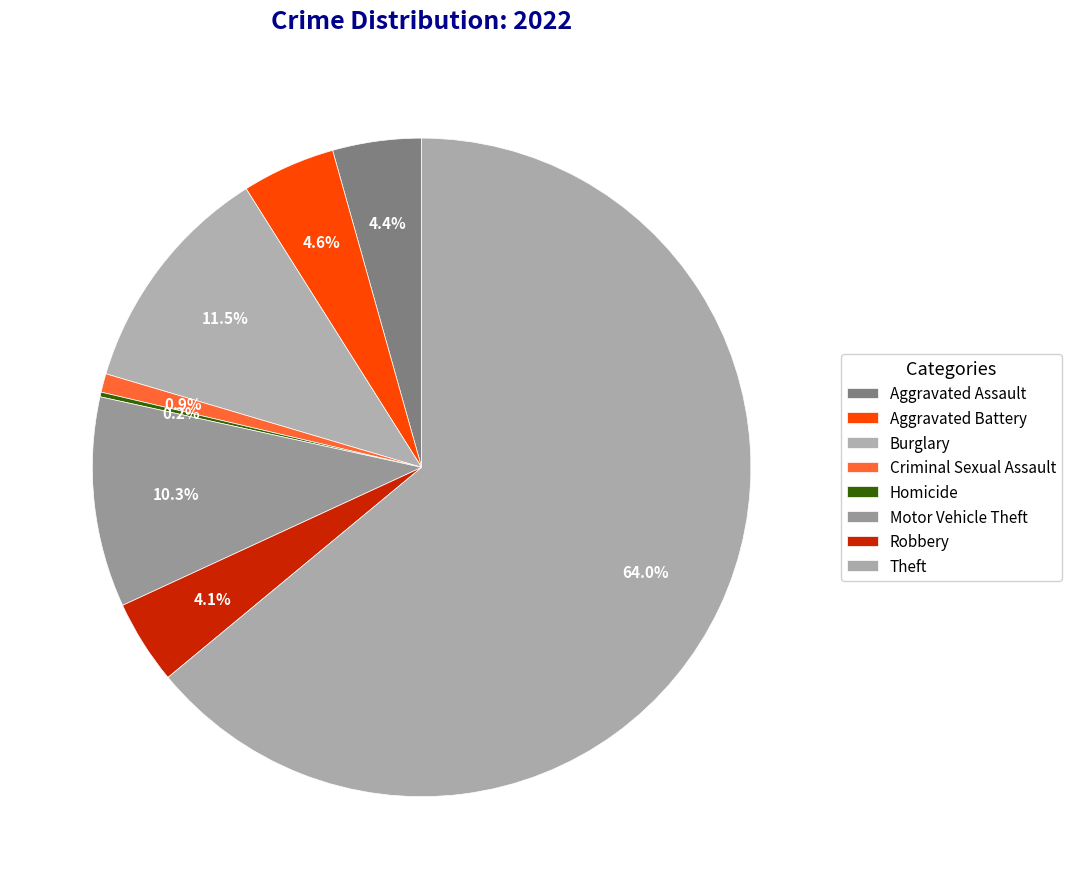

Is it true that Aggravated Battery is 1% of the pie?

False